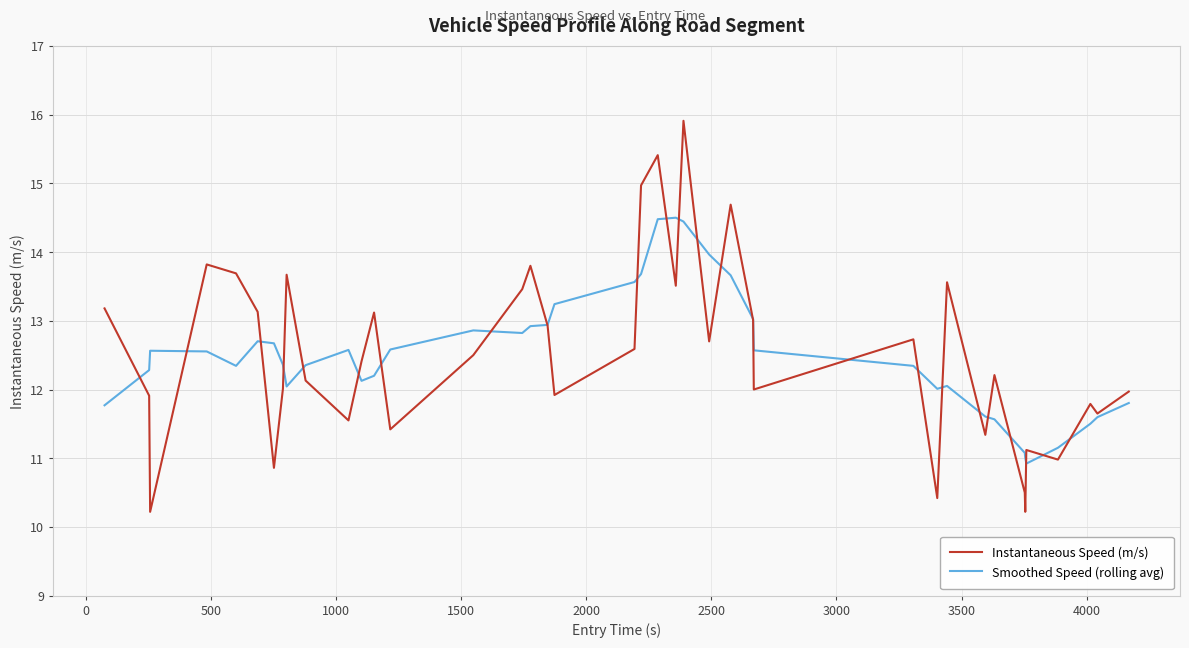

What is the sum of all Smoothed Speed (rolling avg) values?

500.4